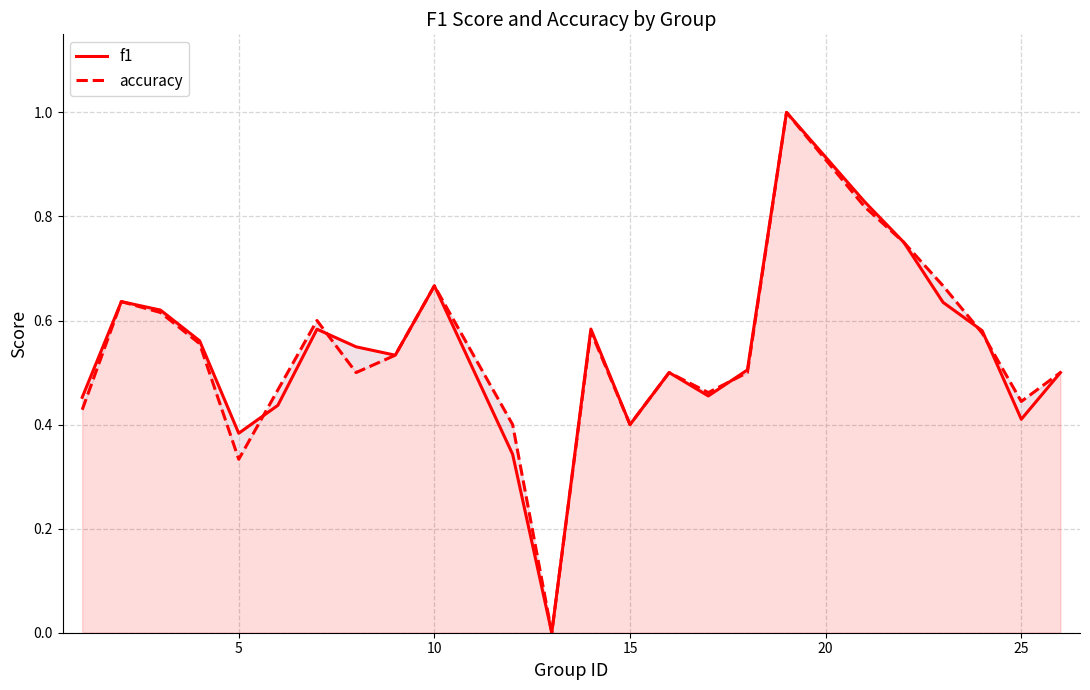

List the series in order of their peak value, highest first.

f1, accuracy